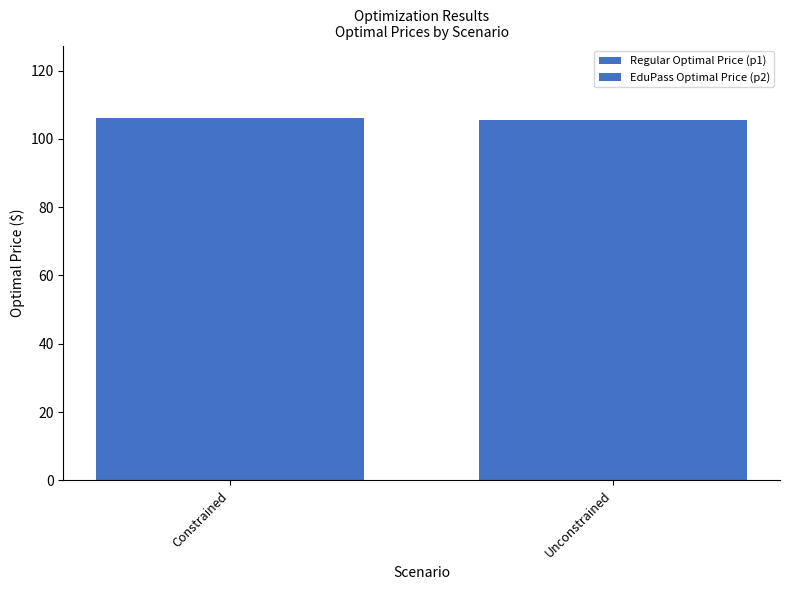

List the series in order of their peak value, highest first.

EduPass Optimal Price (p2), Regular Optimal Price (p1)